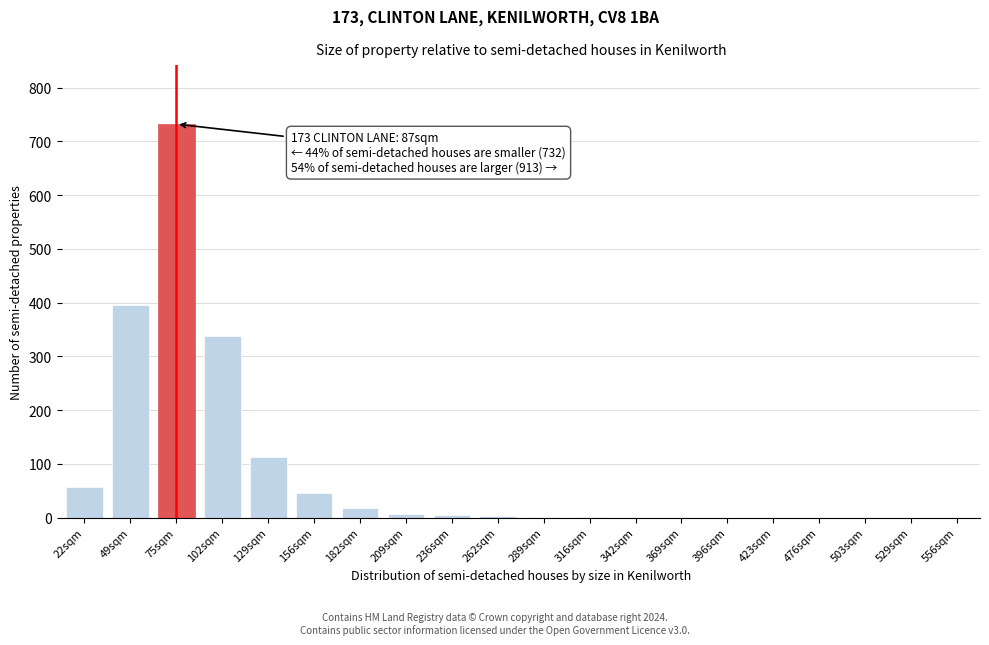

What is the sum of all values?

1714